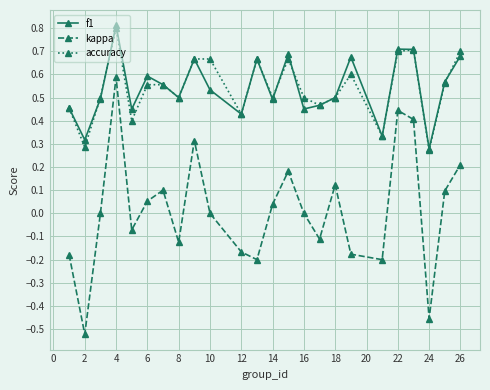

True or false: f1 has more than 2 points higher than both neighbors.

True